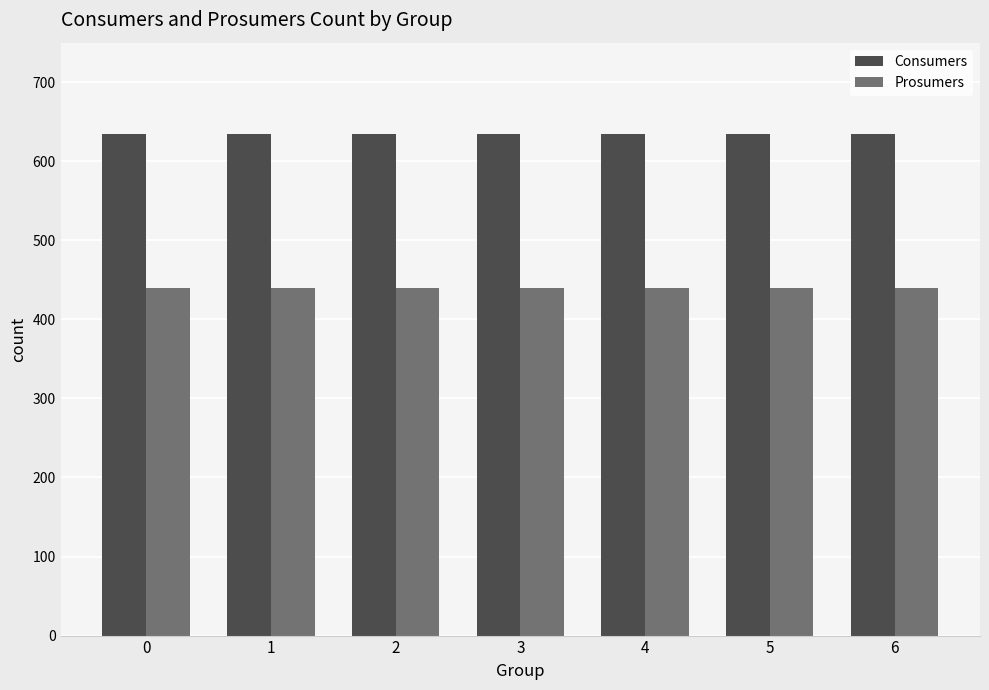

What is the maximum value for Consumers?

635